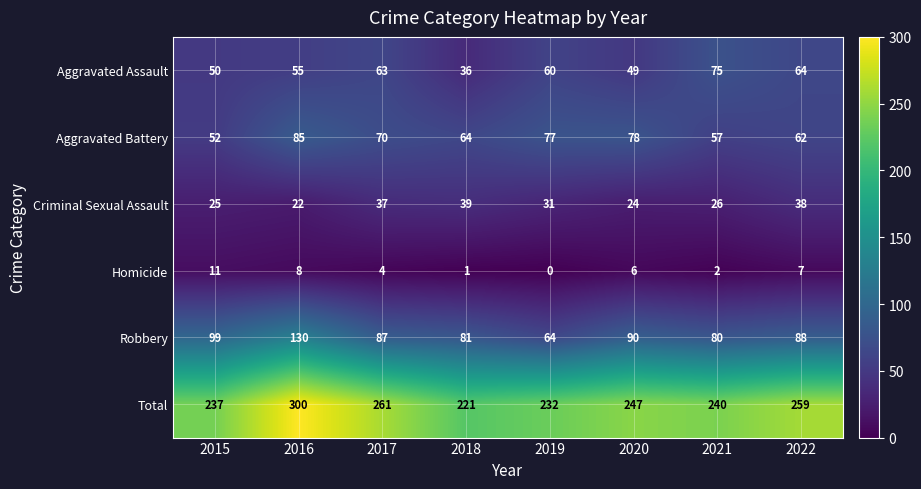

What is the sum of all Robbery values?

719